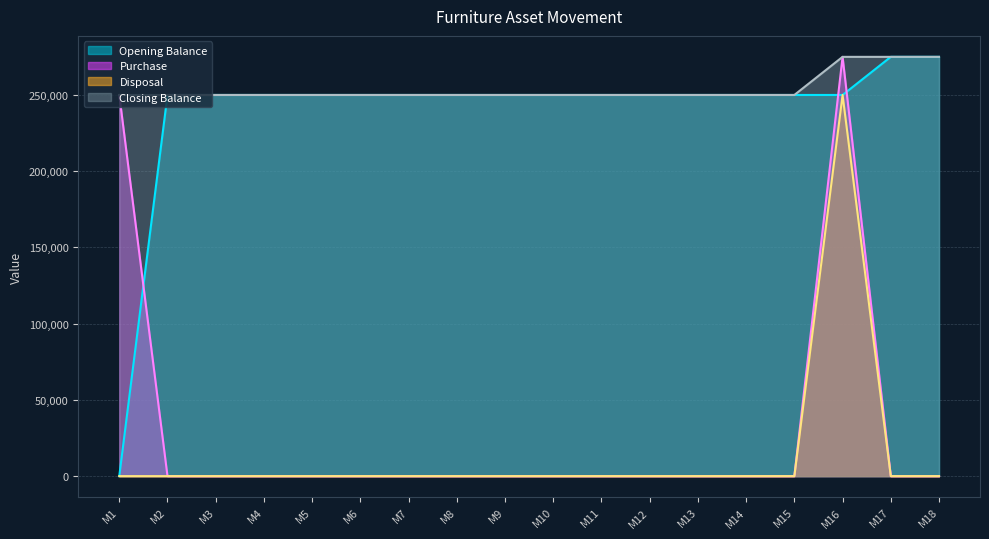

Is it true that Closing Balance equals 429635 at M18?

False